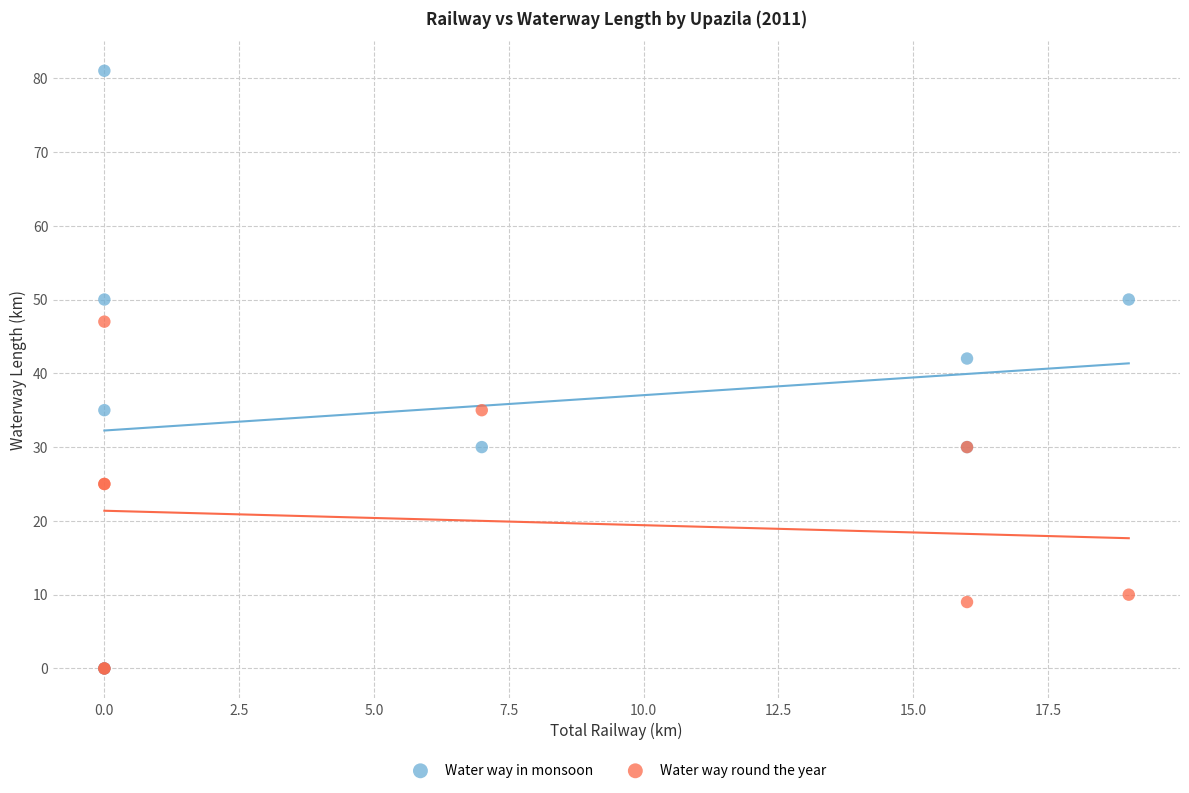

Across all series, what Y value is closest to 40?

42